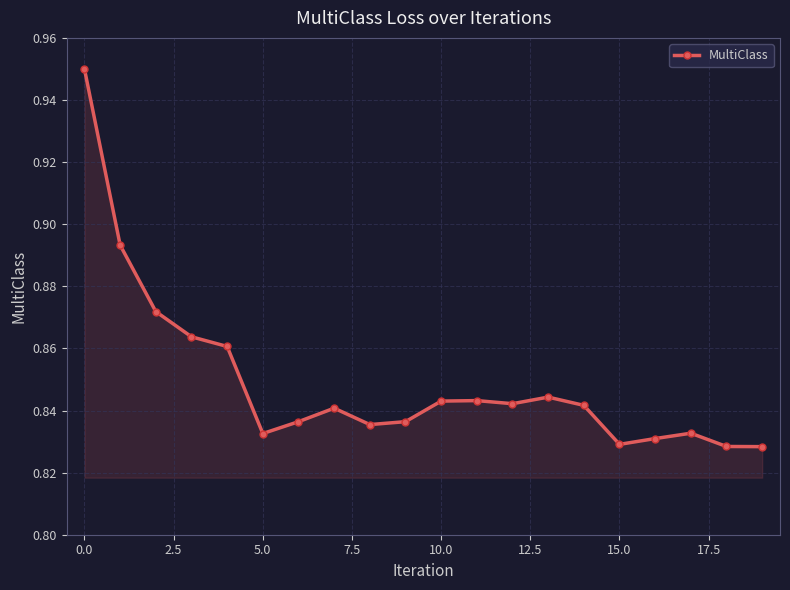

Count the values in the range 0 to 1.

20